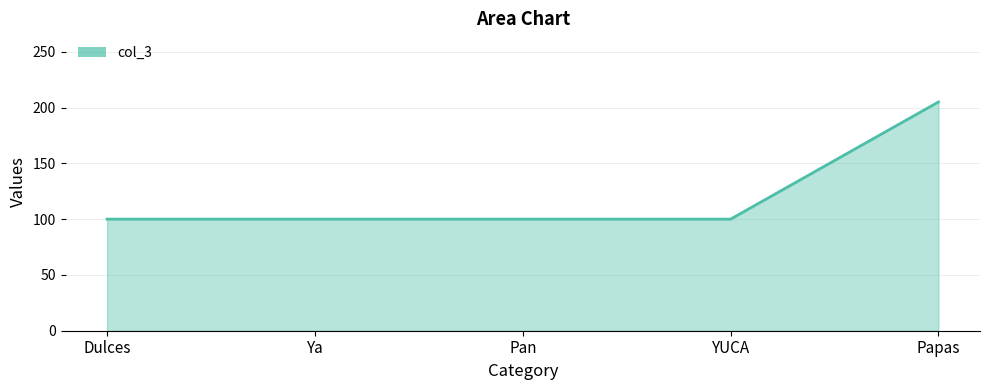

The chart shows a value of 205 at Papas. True or false?

True